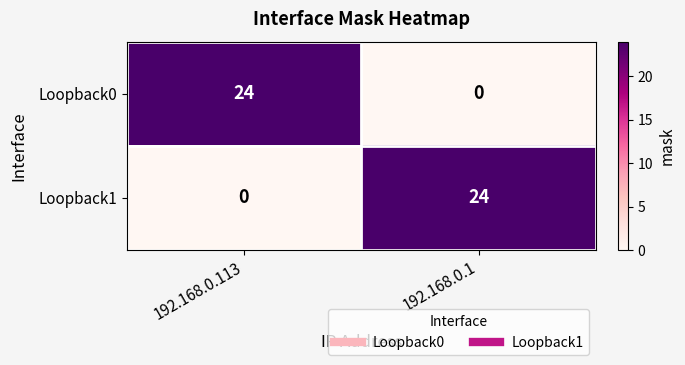

What is the spread (max minus min) of values at 192.168.0.1?

24